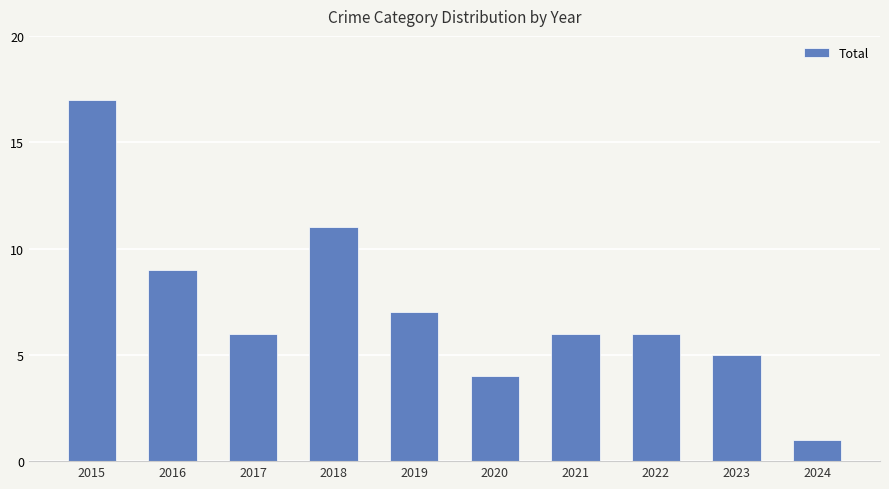

Read the value at 2018, to the nearest 10.

10